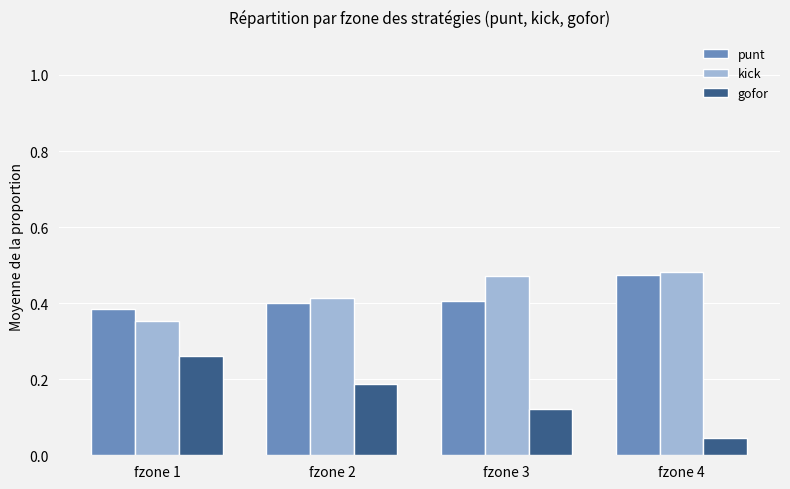

What is the sum of the kick values at fzone 2 and fzone 1?

0.8